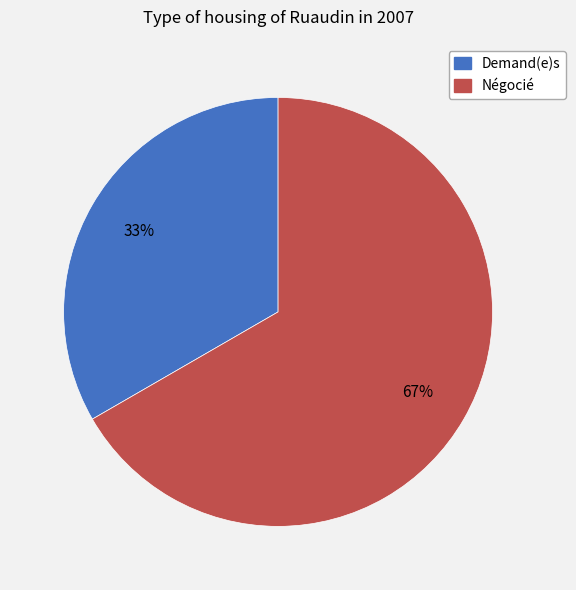

To the nearest percent, what is the average slice percentage?

50%